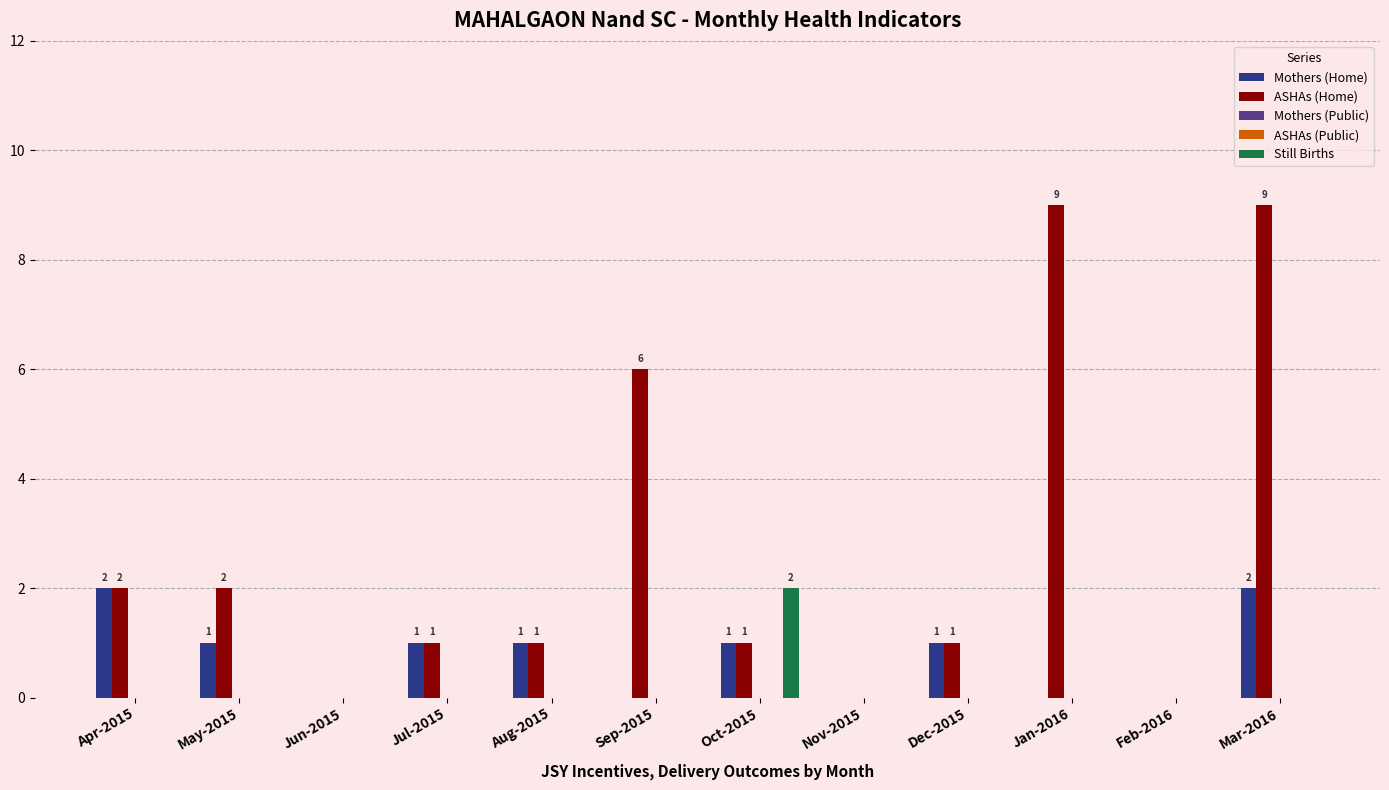

Rank the categories by ASHAs (Home) value from highest to lowest.

Jan-2016, Mar-2016, Sep-2015, Apr-2015, May-2015, Jul-2015, Aug-2015, Oct-2015, Dec-2015, Jun-2015, Nov-2015, Feb-2016